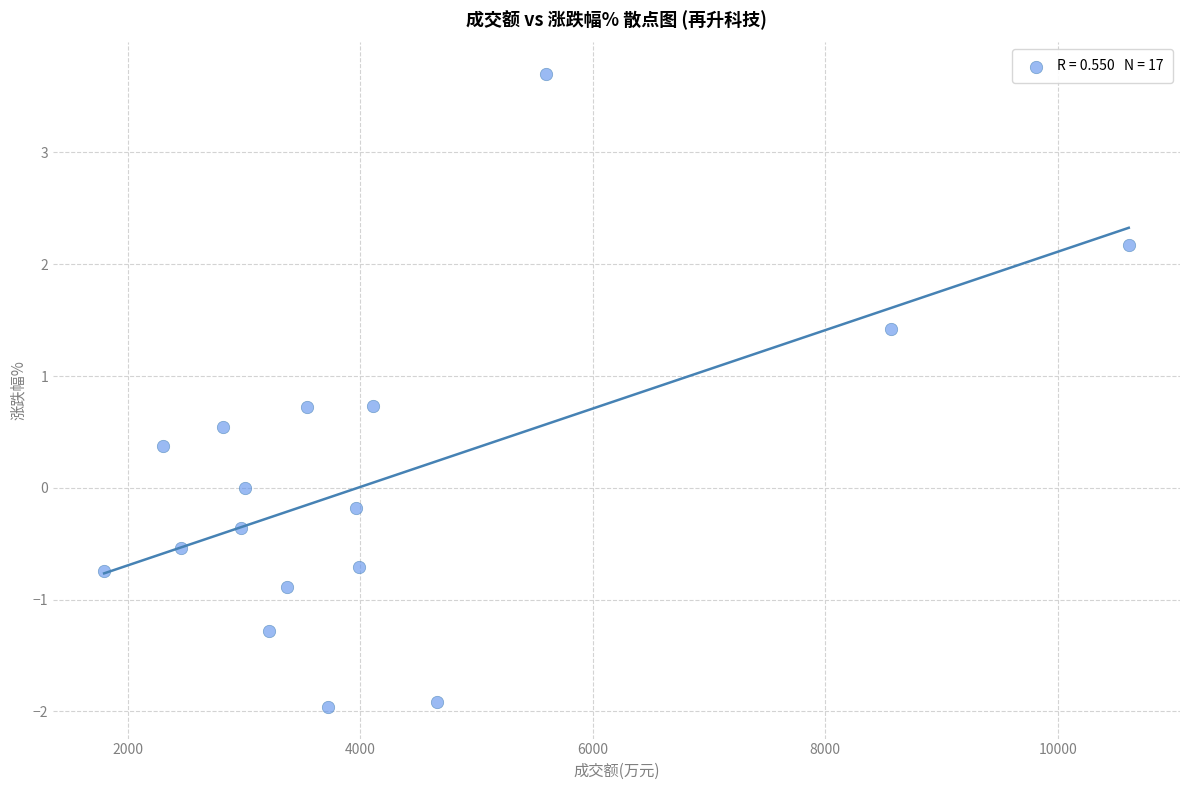

What is the range of X values (max minus min)?

8810.0